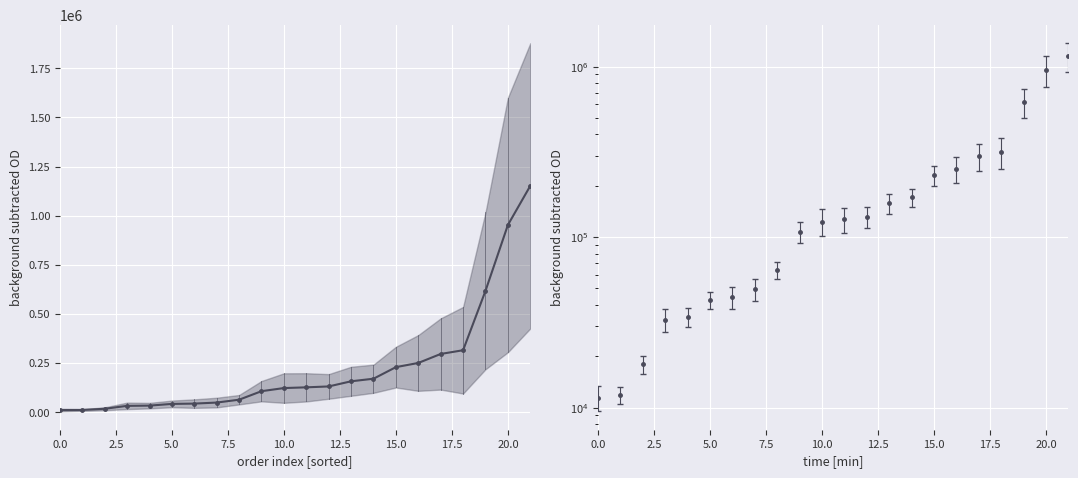

What is the approximate value at 19?

617814.5